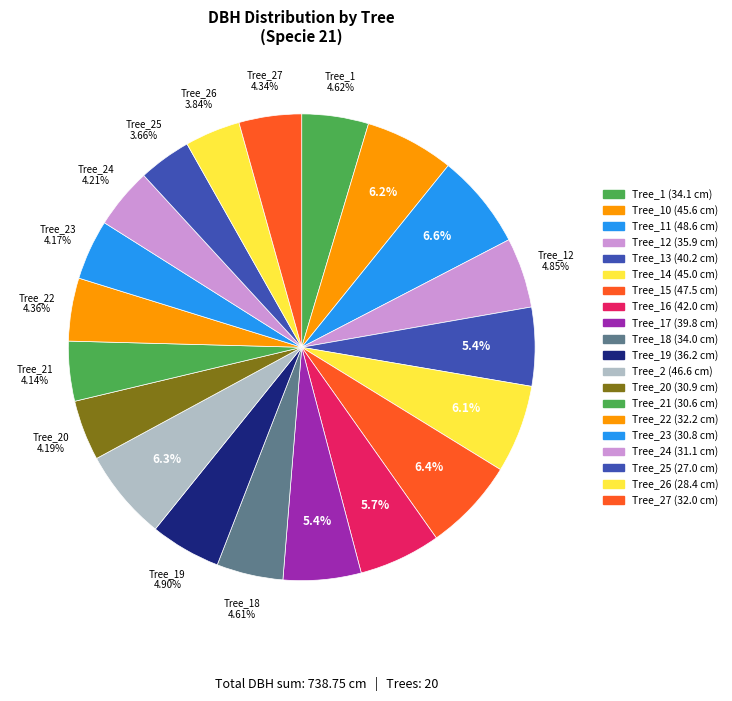

Count the number of slices in the pie.

20